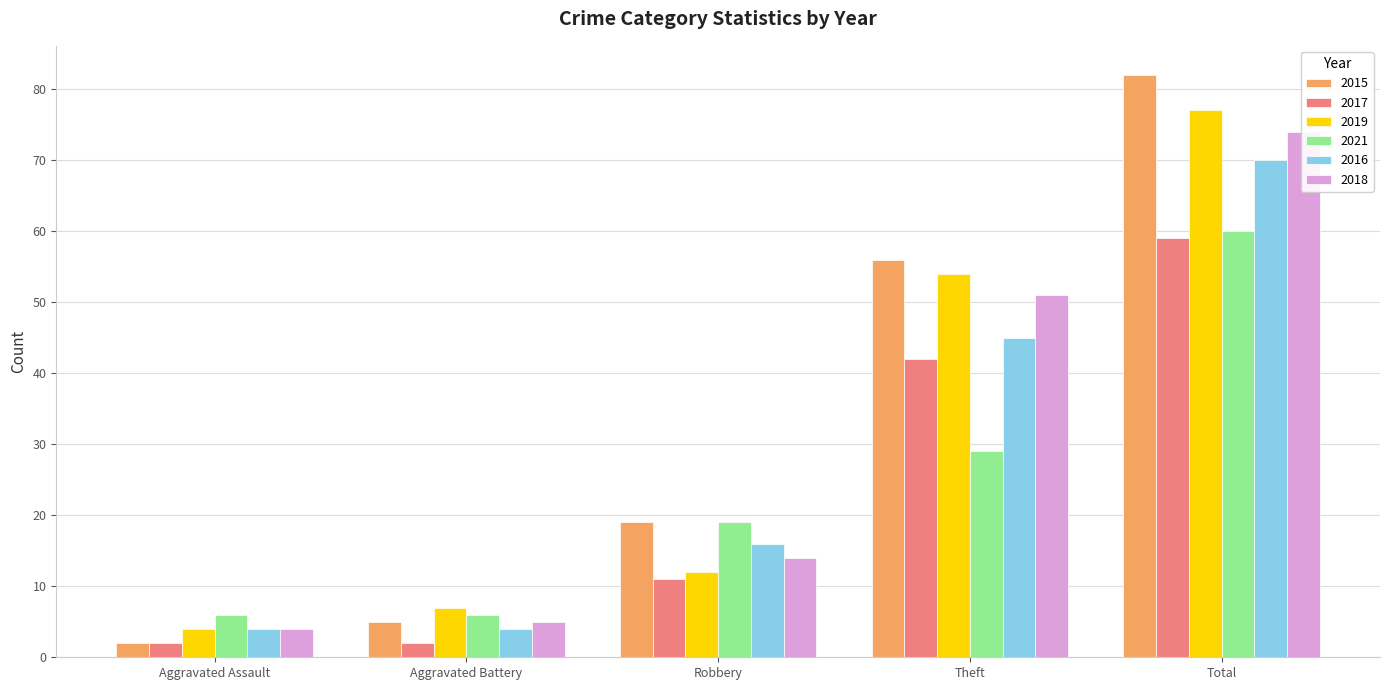

What is the label of the 2nd bar from the right?

Theft